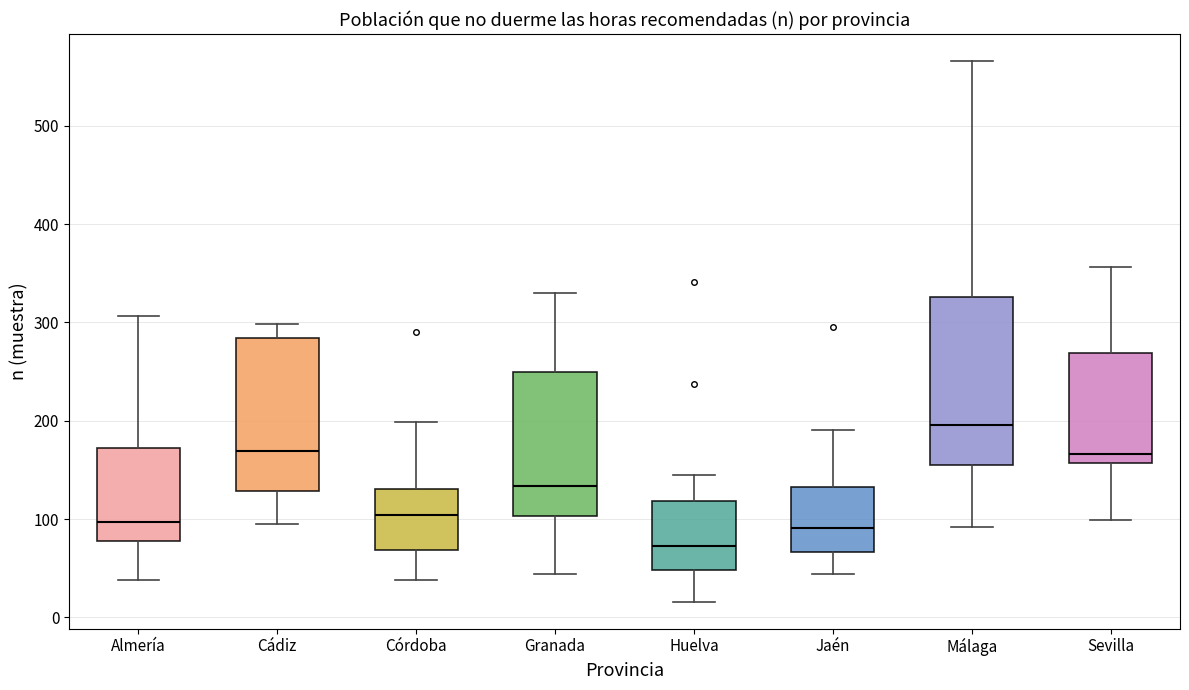

Reading left to right, transcribe this box plot: for each box, give where its median line is, the range the box spans, and where its two whiskers end, as read against the y-axis. The values are not printed on the chart, so give them approximately, as read against the axis.

Almería: median 100, box 80 to 170, whiskers 40 to 310
Cádiz: median 170, box 130 to 280, whiskers 100 to 300
Córdoba: median 100, box 70 to 130, whiskers 40 to 200
Granada: median 130, box 100 to 250, whiskers 40 to 330
Huelva: median 70, box 50 to 120, whiskers 20 to 150
Jaén: median 90, box 70 to 130, whiskers 40 to 190
Málaga: median 200, box 150 to 330, whiskers 90 to 570
Sevilla: median 170, box 160 to 270, whiskers 100 to 360